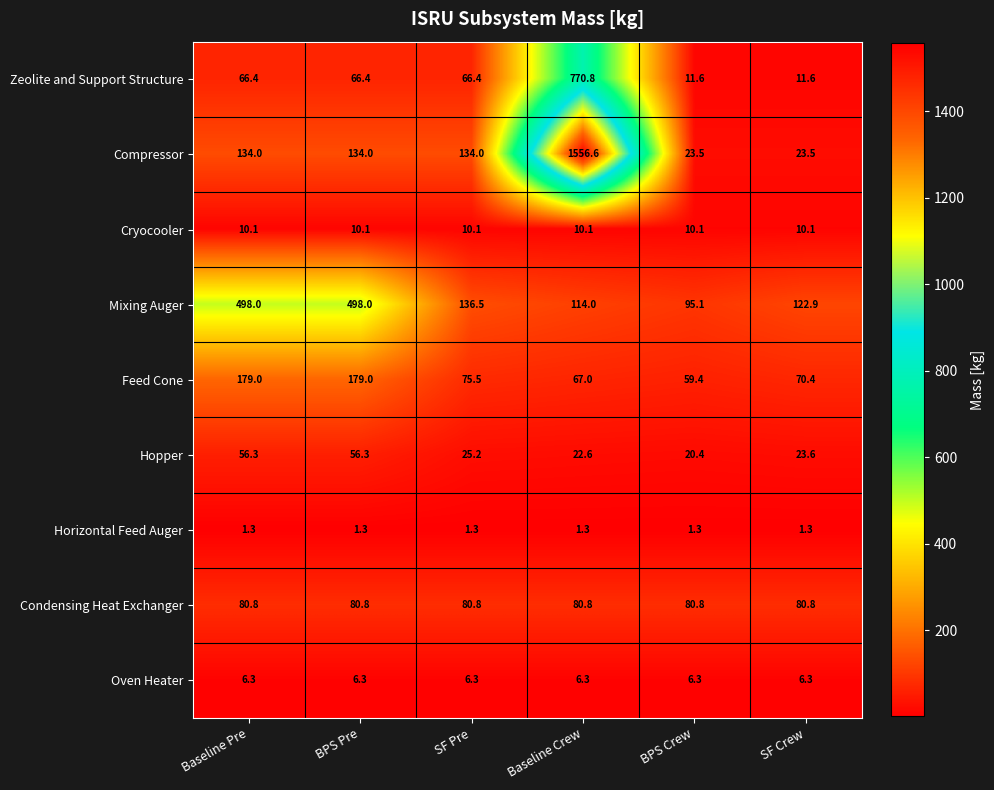

Which series changed the most between Baseline Pre and Baseline Crew?

Compressor